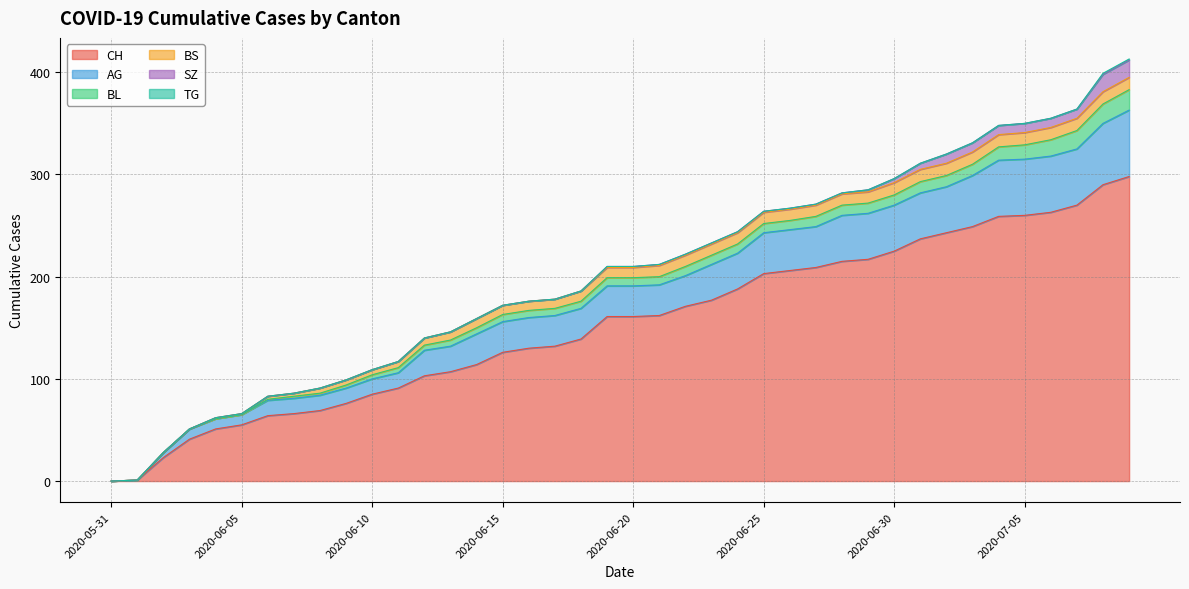

True or false: BS and TG cross at least once.

False